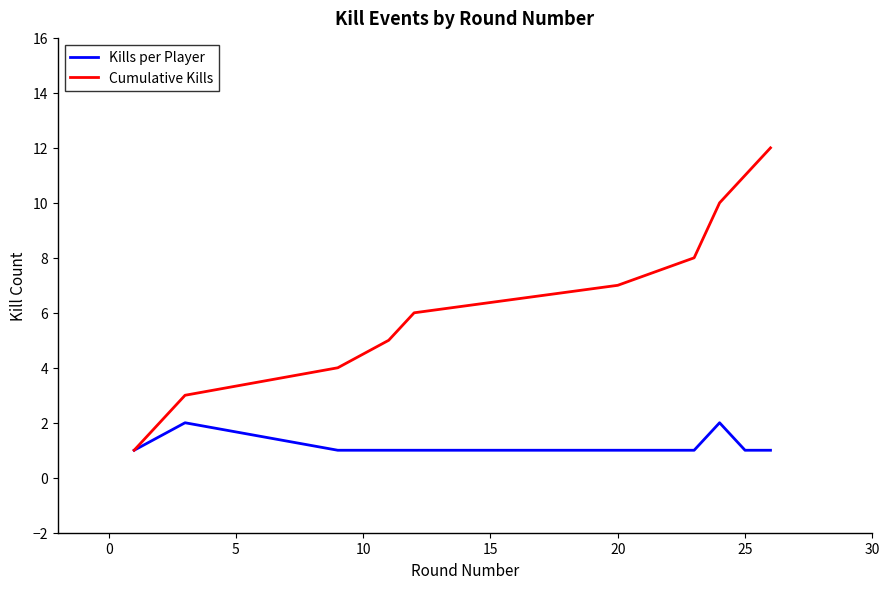

Which series has the largest total across all categories?

Cumulative Kills